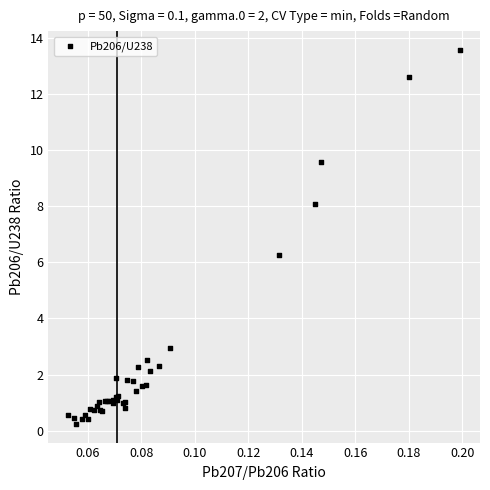

What Y value in the scatter plot is closest to 6?

6.2